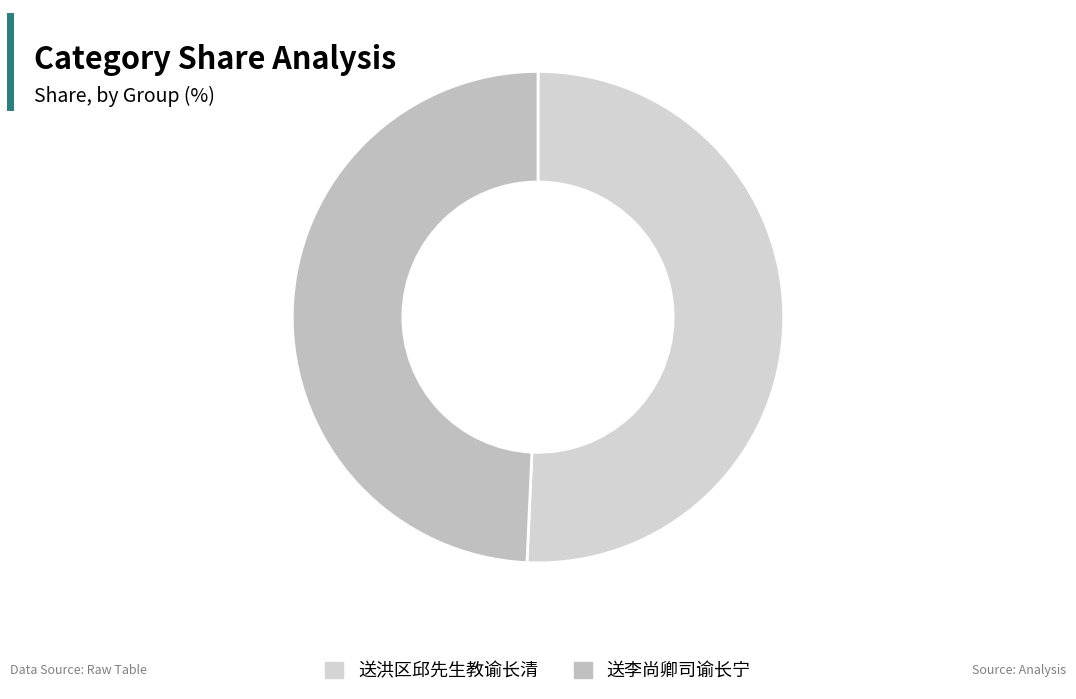

What is the total percentage of 送李尚卿司谕长宁 and 送洪区邱先生教谕长清?

100.0%